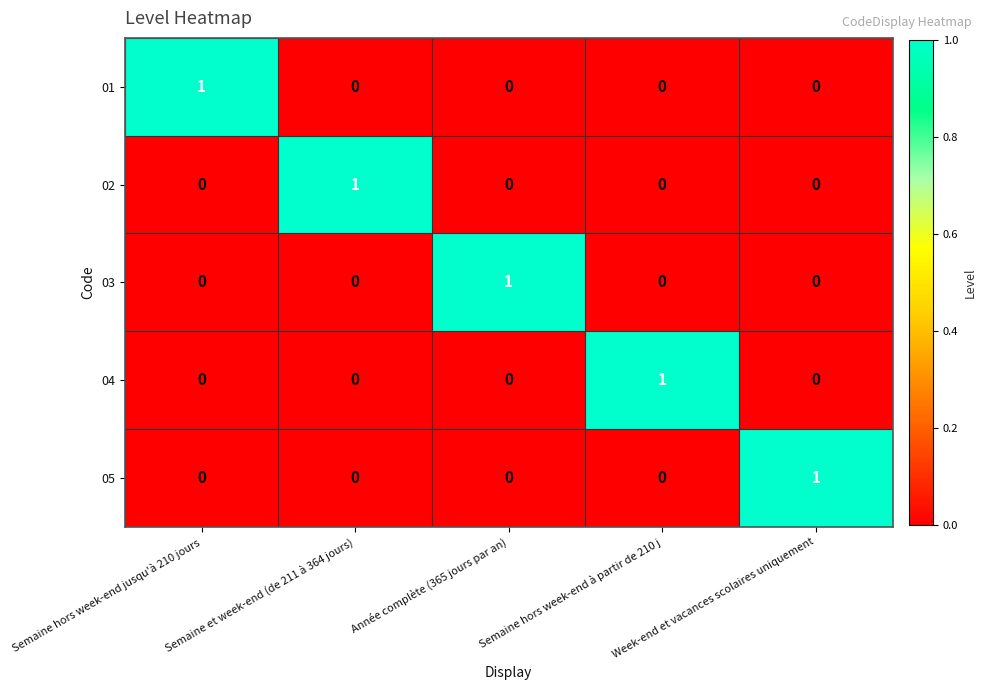

At how many categories does at least one series exceed 0?

5